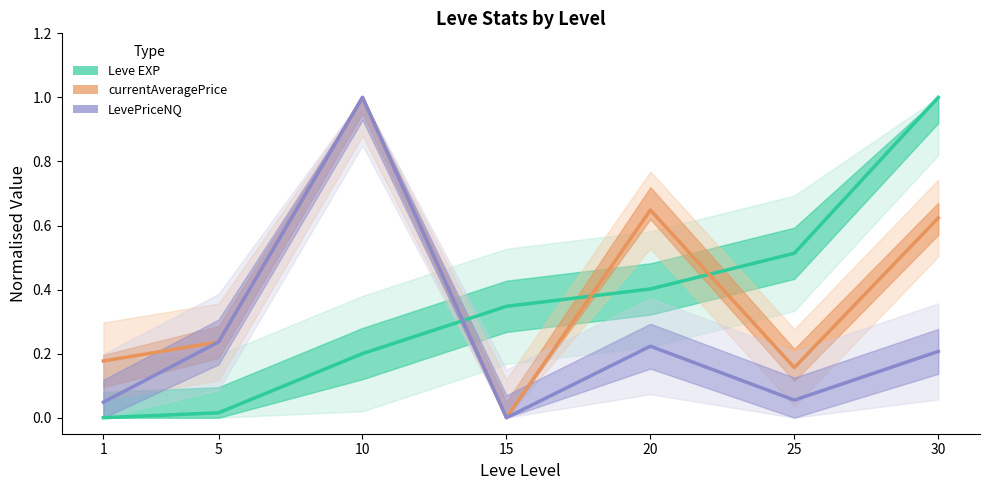

Where is LevePriceNQ nearest to the value 0?

15